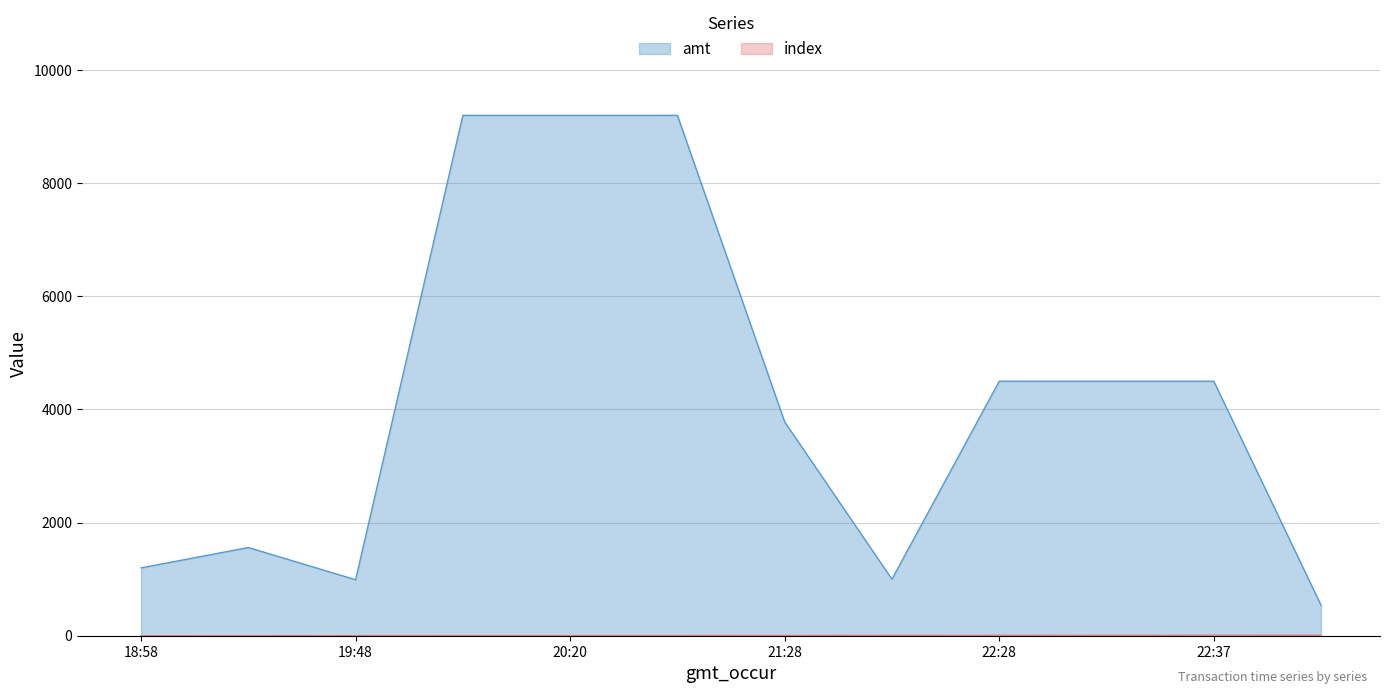

What is the average value of the amt series?

4181